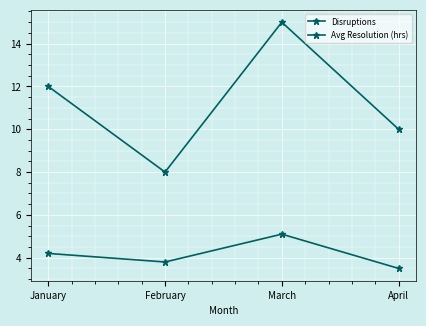

Where is Avg Resolution (hrs) nearest to the value 4?

January